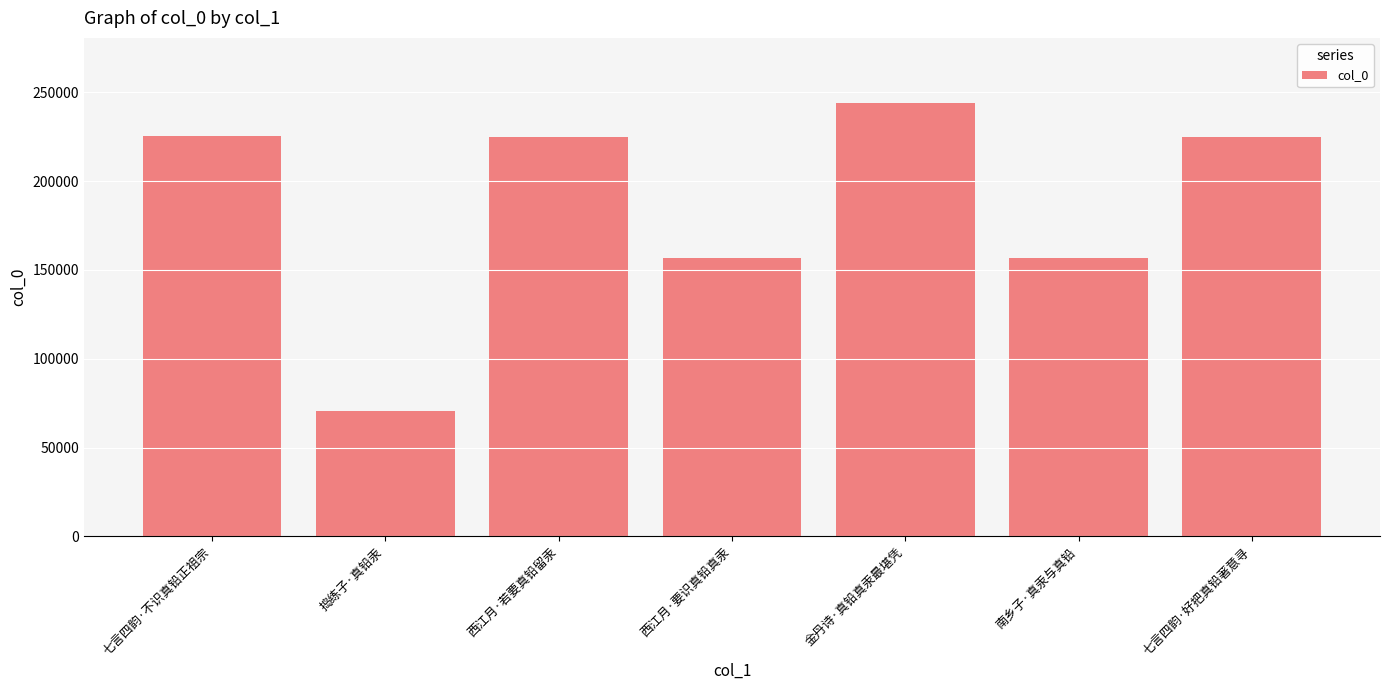

How many values are below 224996?

3